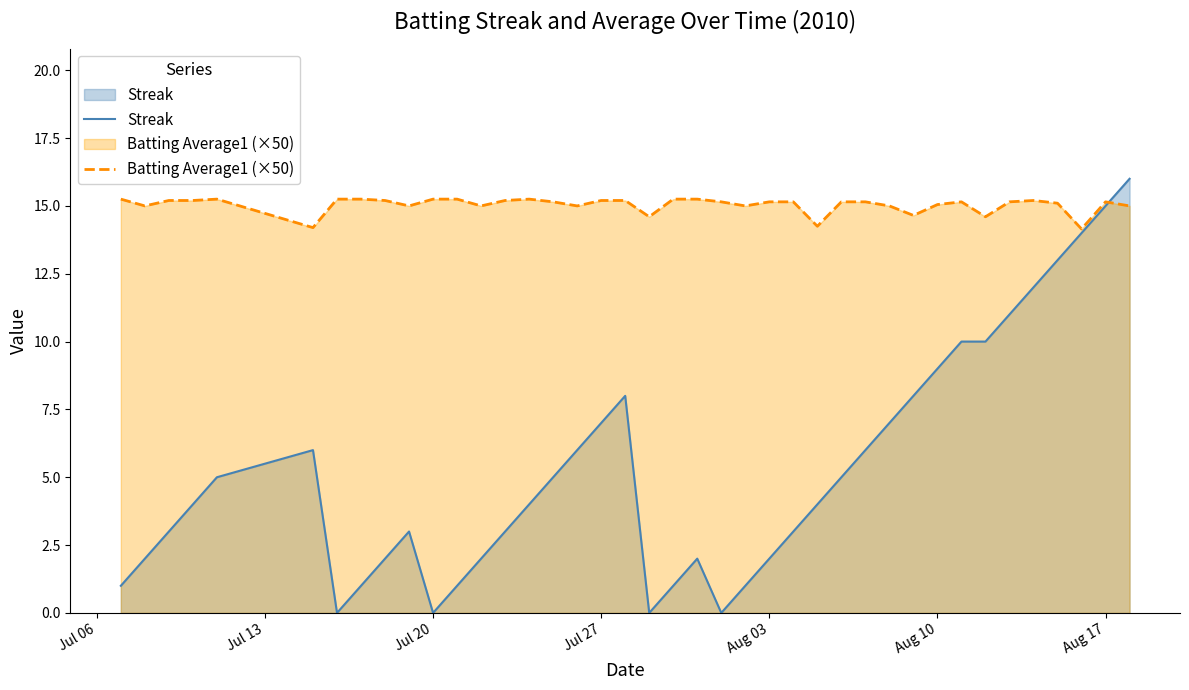

Rank the series by their average value, from highest to lowest.

Batting Average1 (×50), Streak